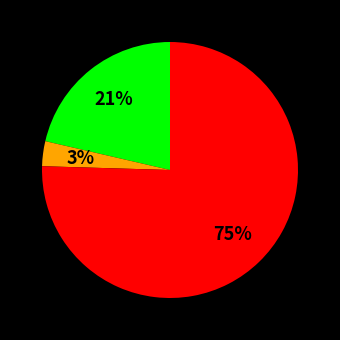

Is there a majority slice in this chart?

Yes